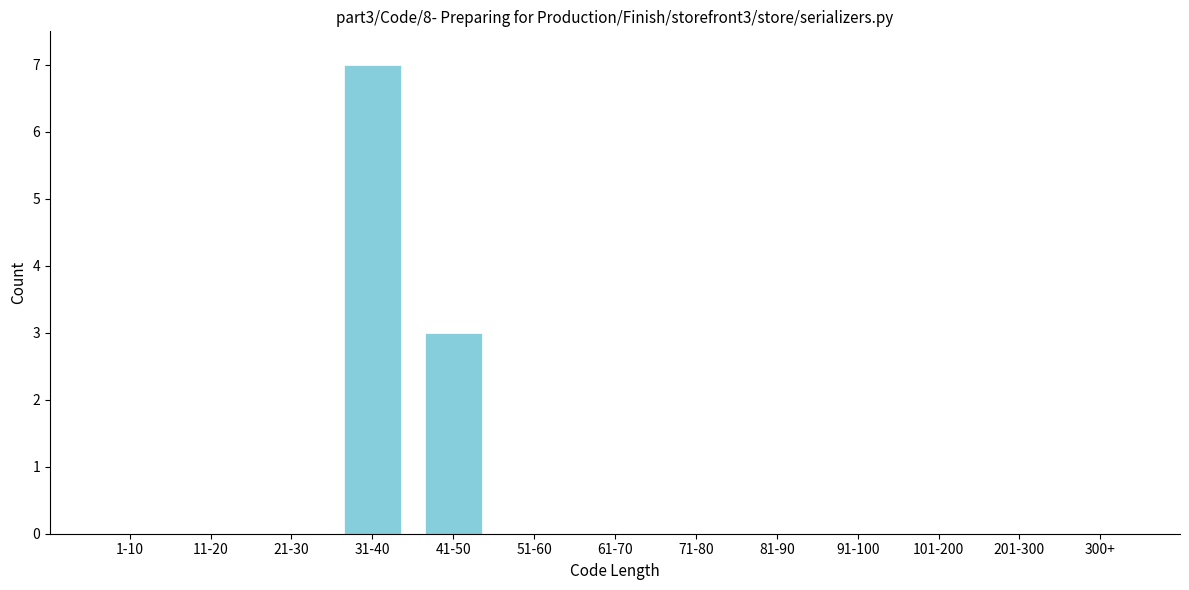

Reading left to right, what are all the values shown in this chart?

1-10=0	11-20=0	21-30=0	31-40=7	41-50=3	51-60=0	61-70=0	71-80=0	81-90=0	91-100=0	101-200=0	201-300=0	300+=0